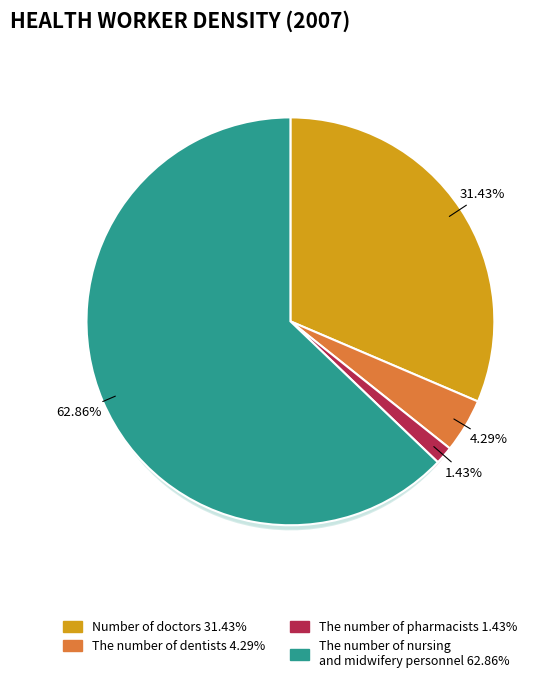

What is the total percentage of Number of doctors and The number of nursing and midwifery personnel?

94.3%